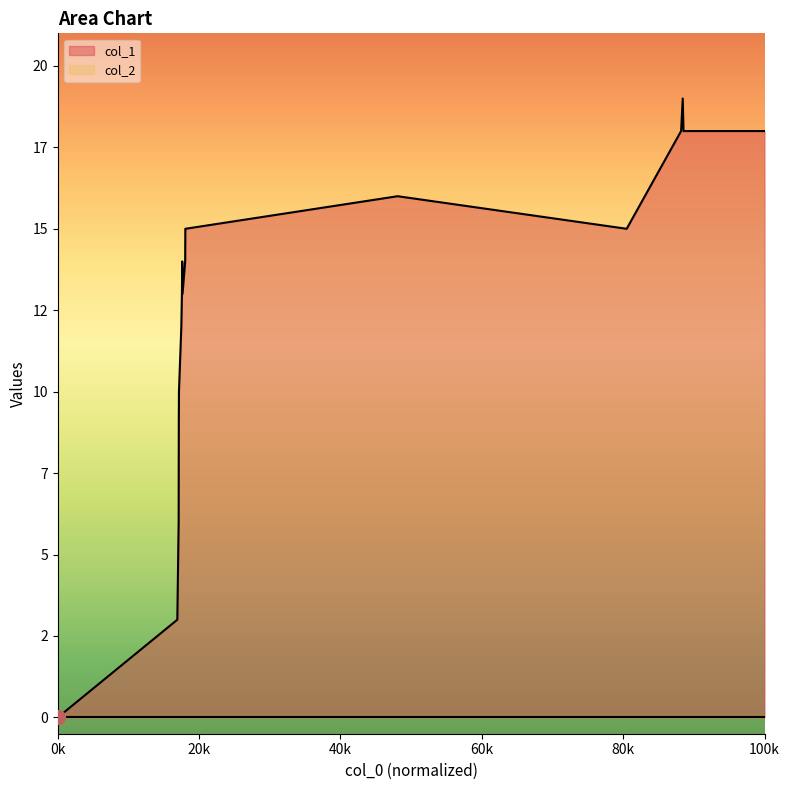

Which has a higher value, 1472066464 or 1470687688?

1472066464